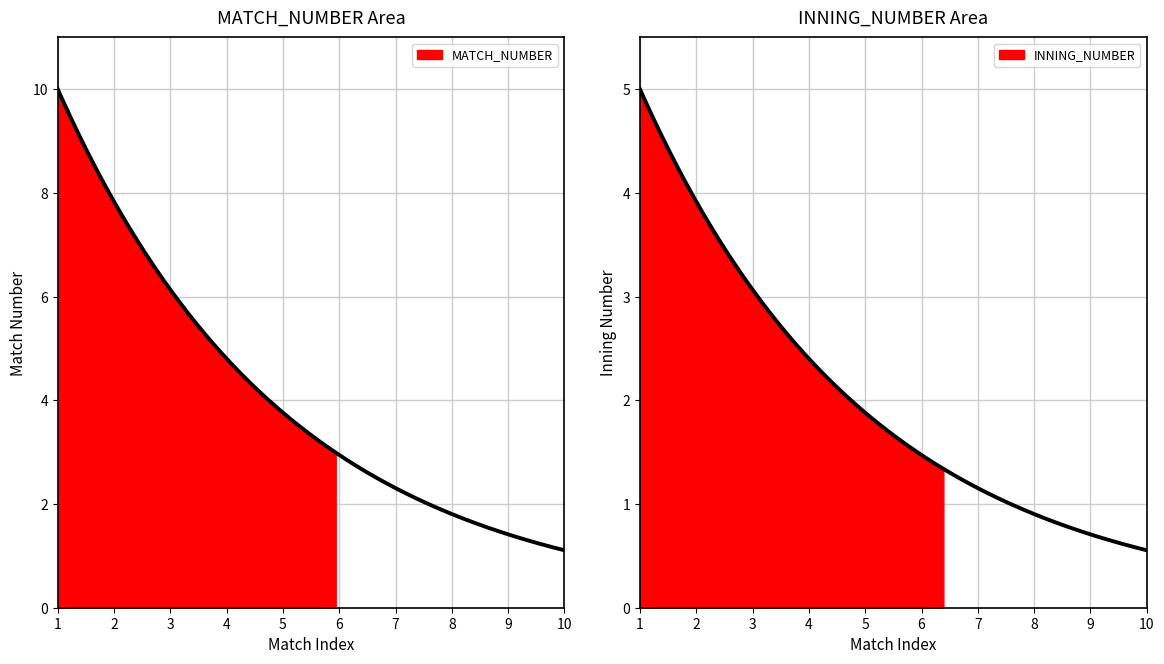

True or false: MATCH_NUMBER and INNING_NUMBER cross at least once.

False